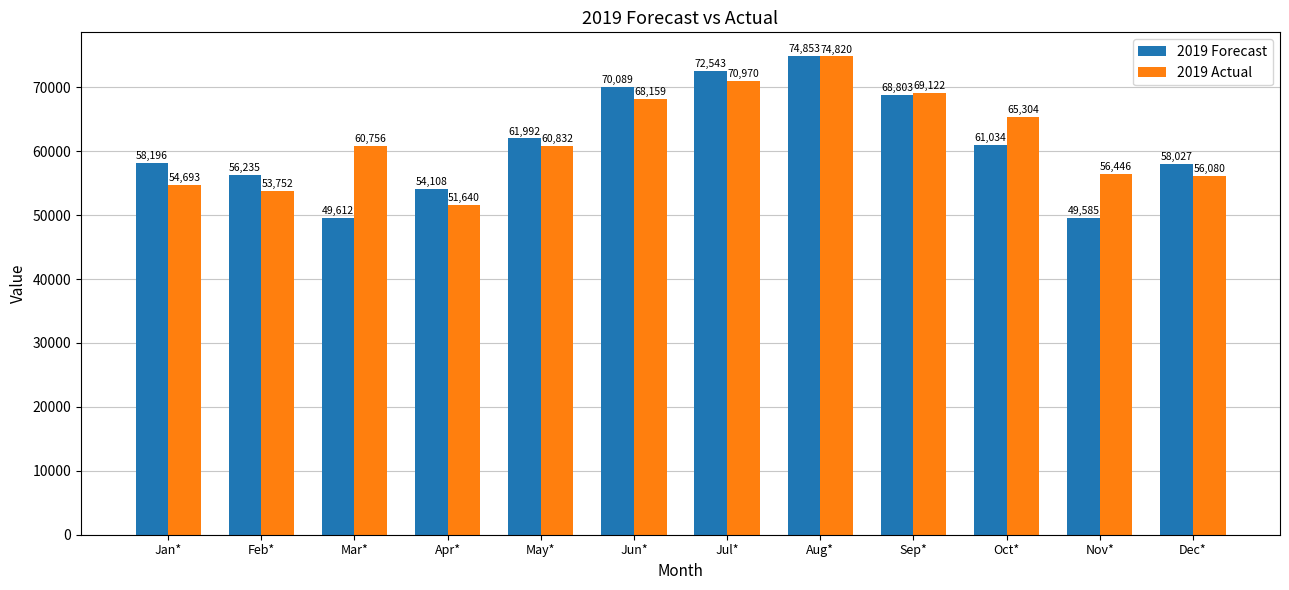

Which series changed the most between Jan* and Jul*?

2019 Actual